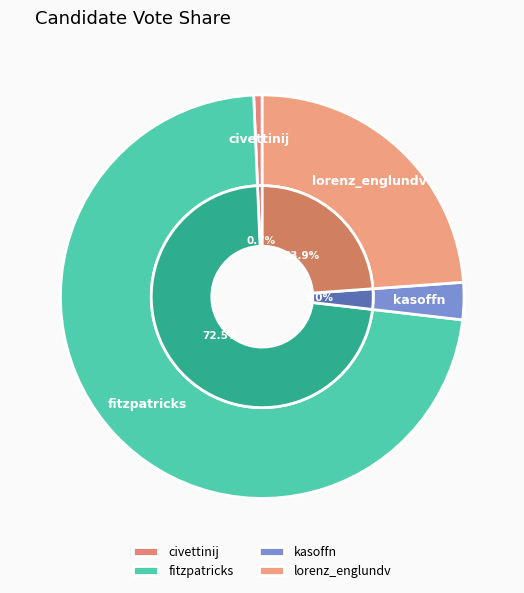

Rank the categories by value from lowest to highest.

civettinij, kasoffn, lorenz_englundv, fitzpatricks